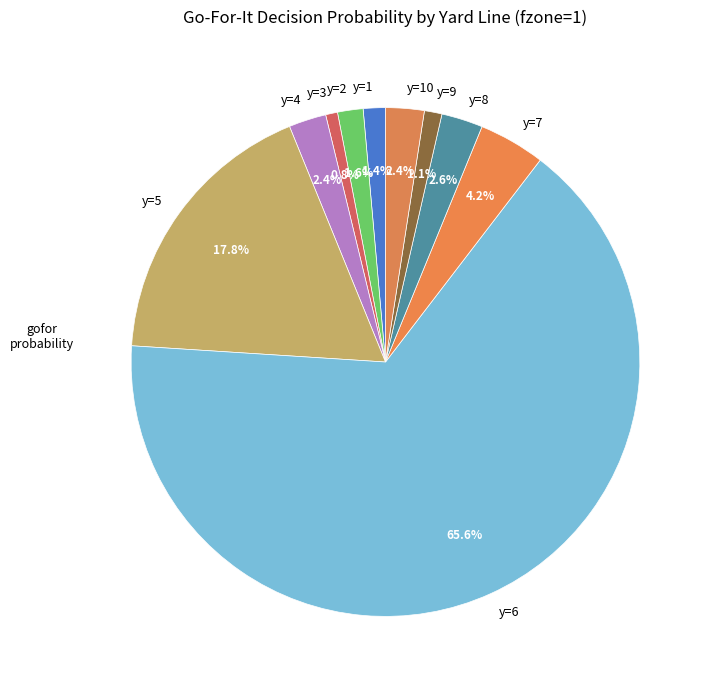

To the nearest percent, what portion does y=9 represent?

1%